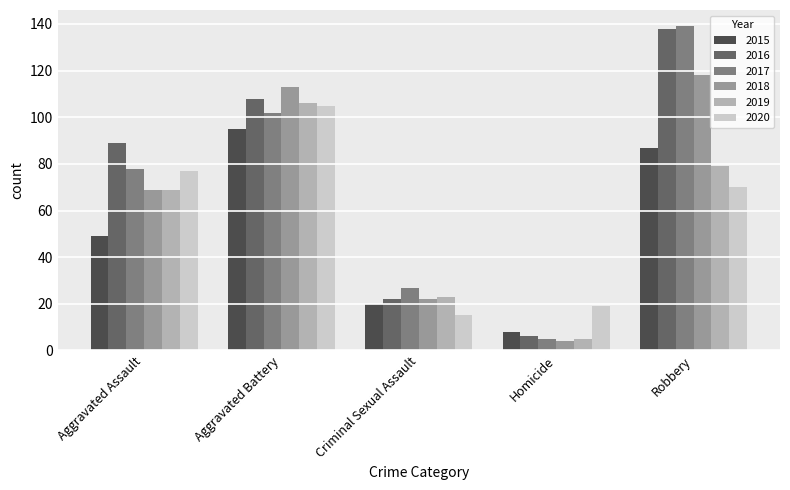

The value of 2019 at Aggravated Battery is 159. True or false?

False